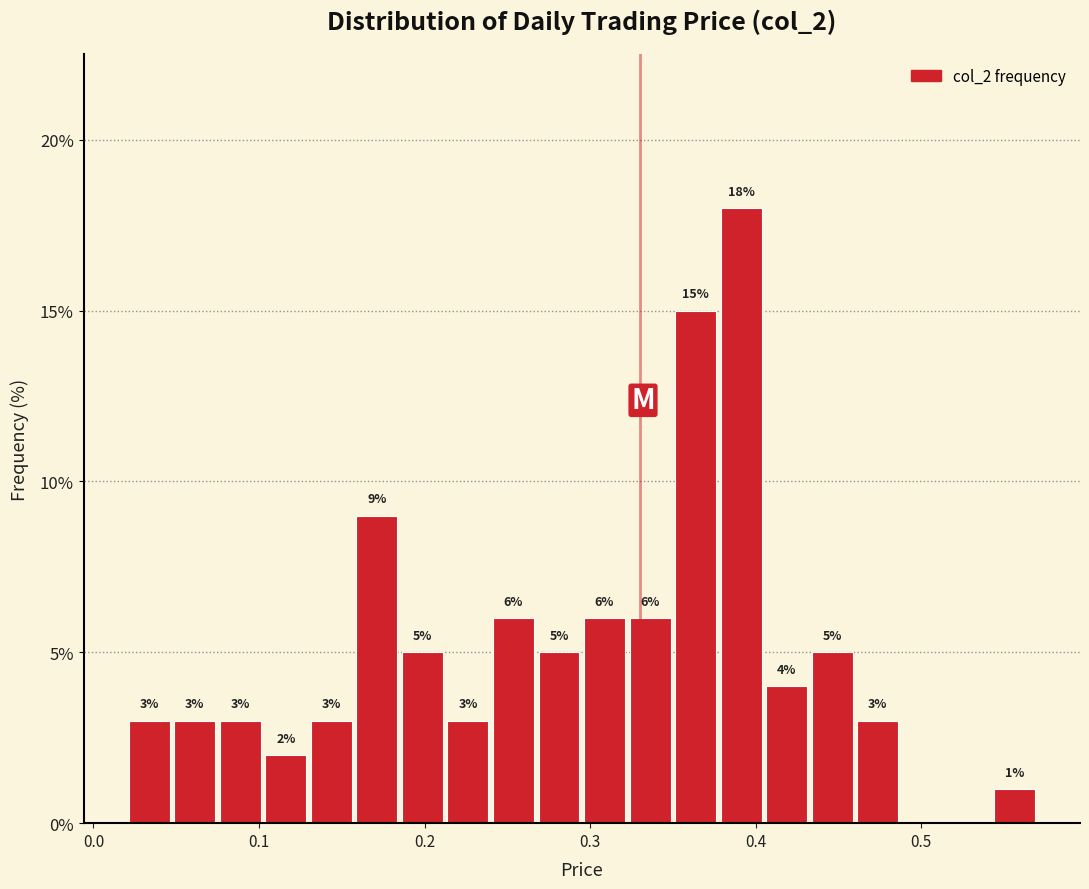

Read against the x-axis, roughly where is the centre of the tallest bar?

0.39